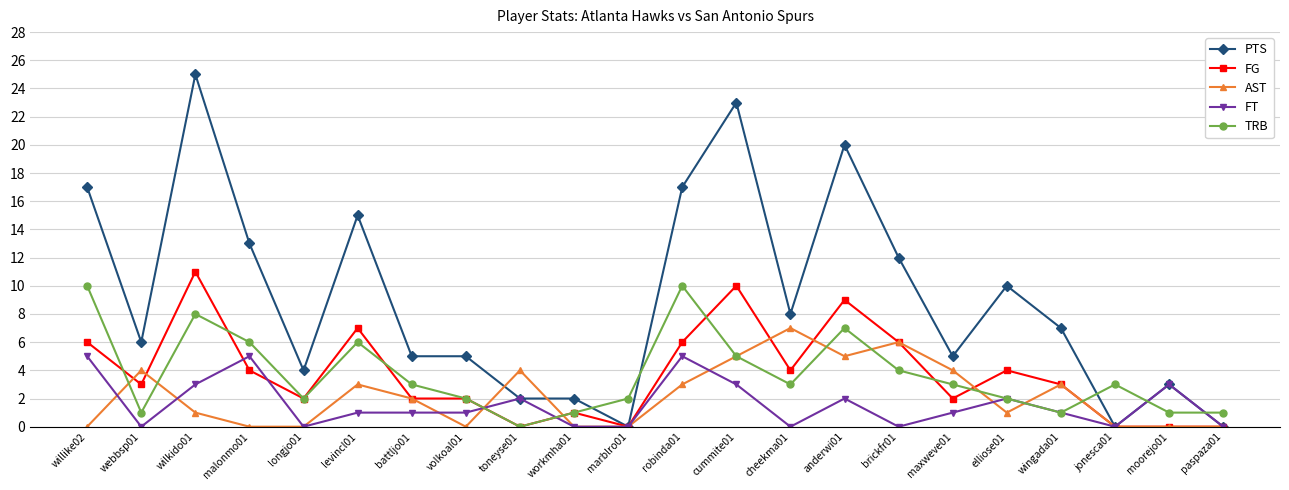

At which label is PTS closest to 12?

brickfr01